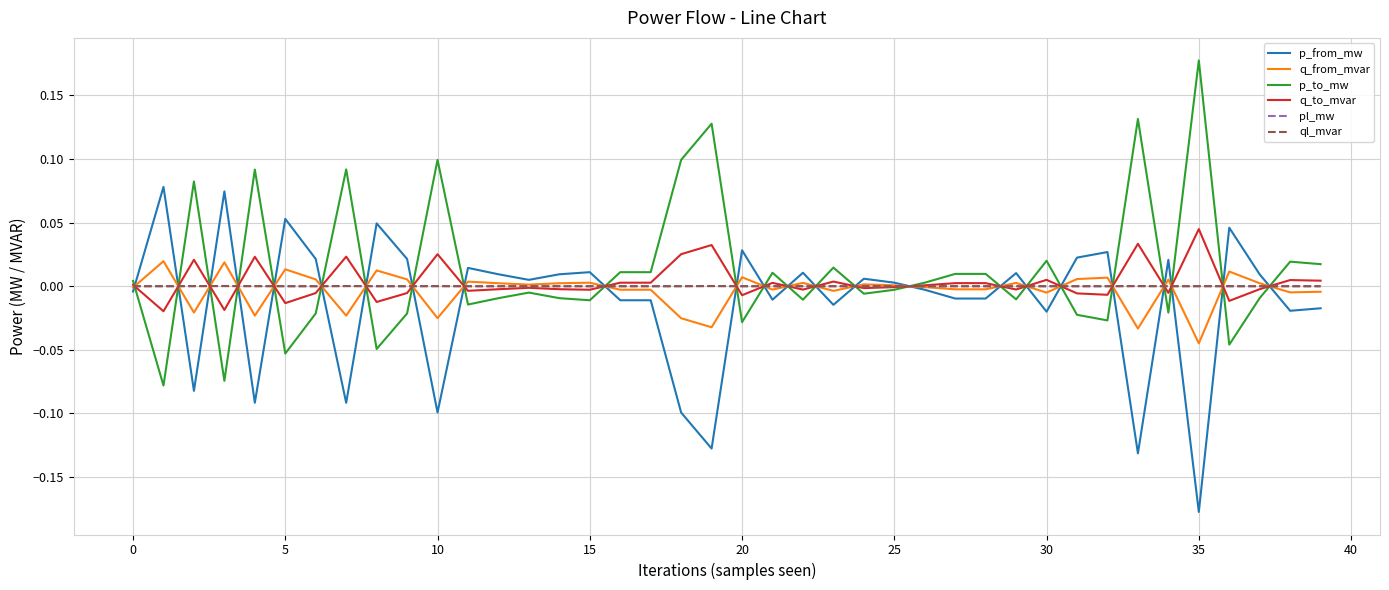

Which series has the widest spread of values?

p_to_mw